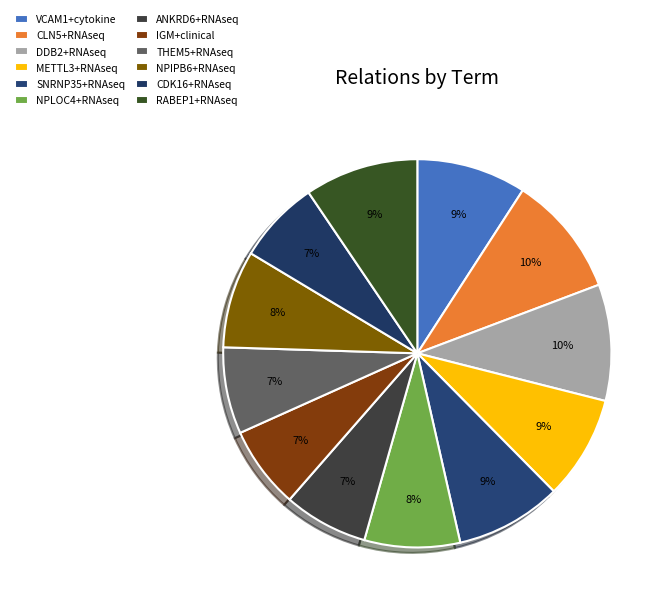

To the nearest percent, what is the difference between the largest and smallest slice percentages?

3%